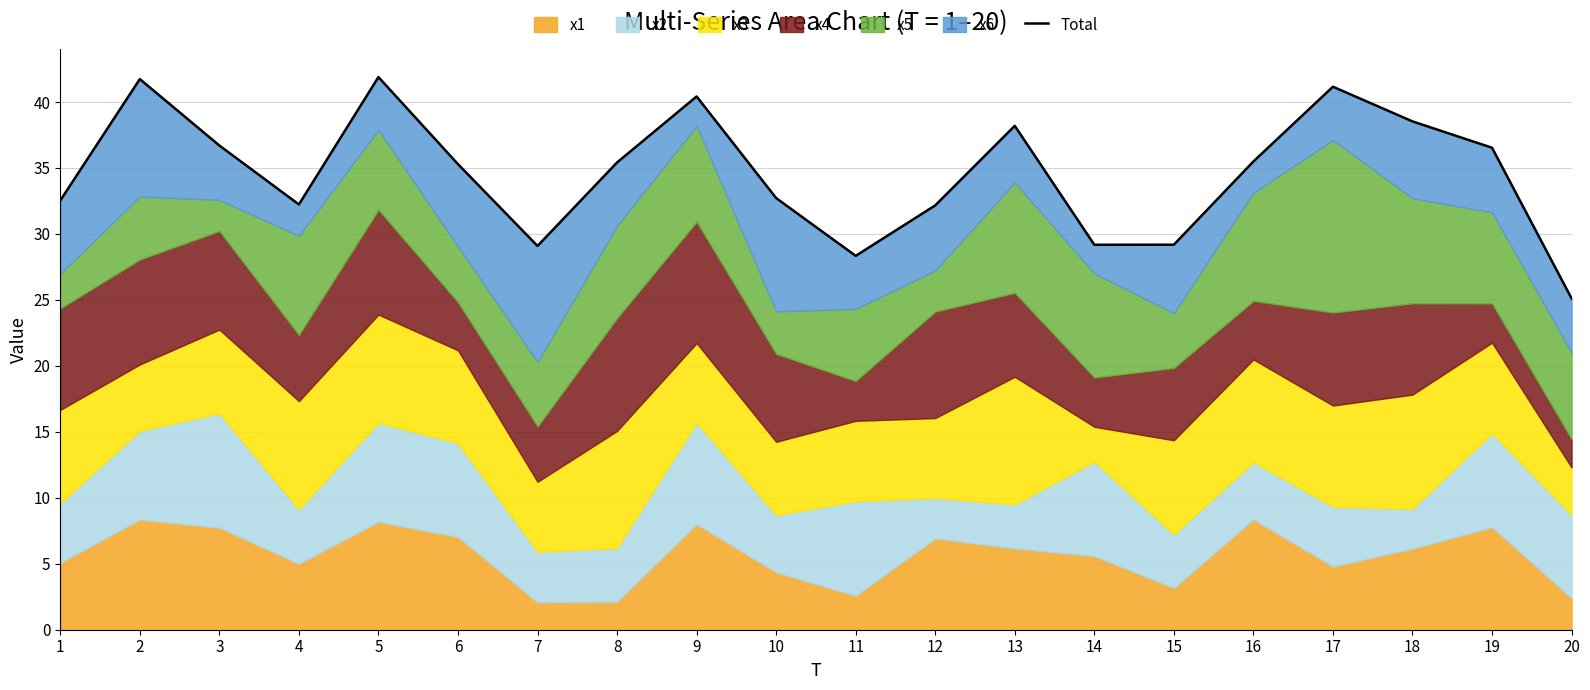

What is the difference between the maximum and second lowest values?

13.6